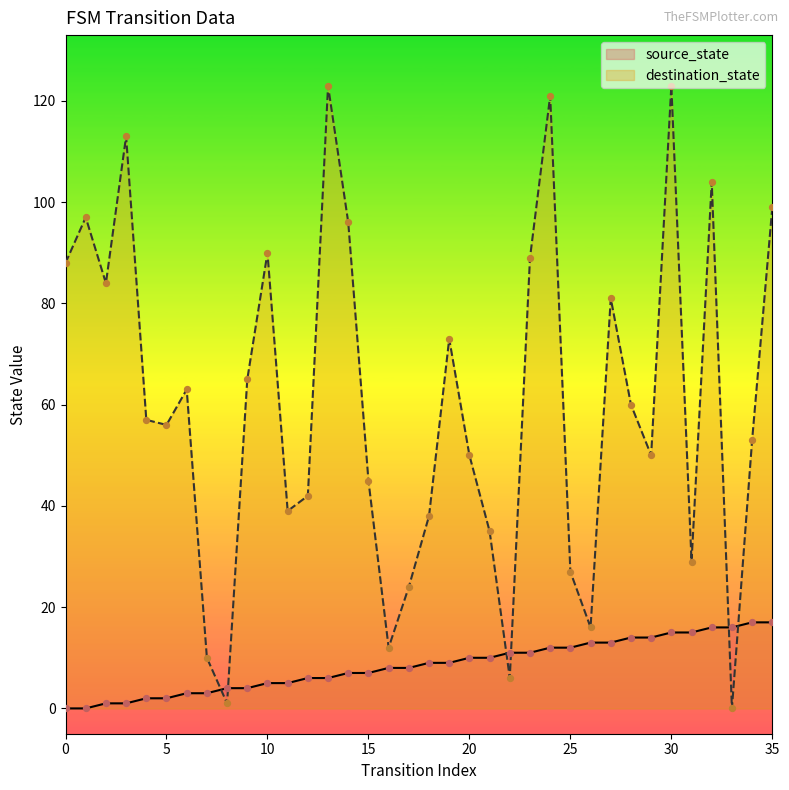

Which series has the largest total across all categories?

destination_state